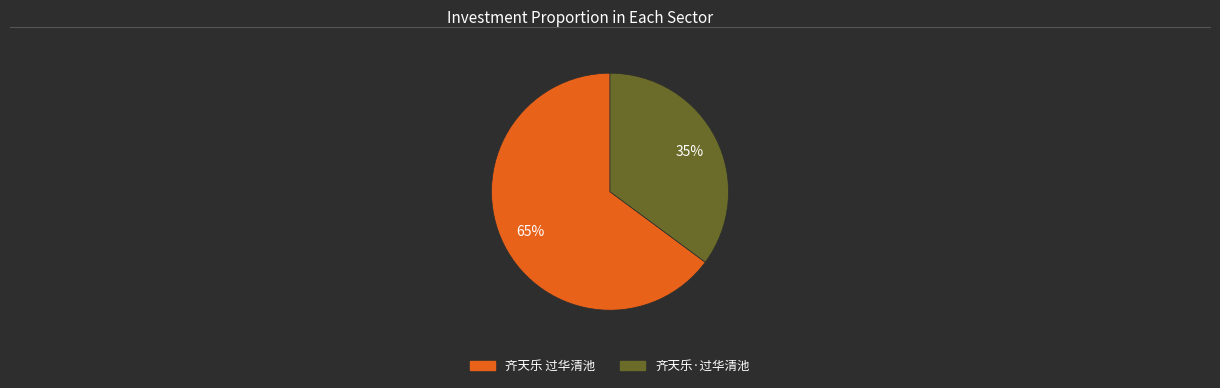

What is the majority slice?

齐天乐 过华清池